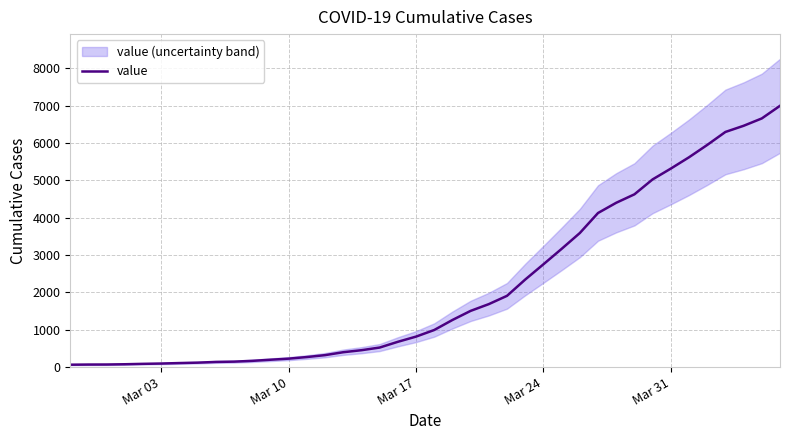

How many values are below 993?

20